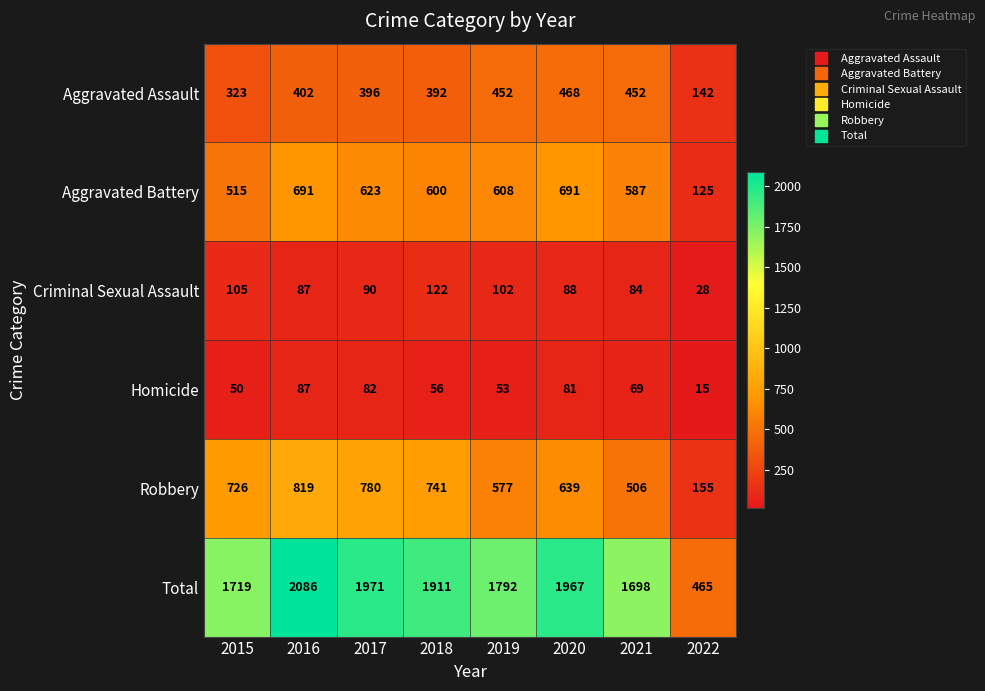

What is the average value of the Criminal Sexual Assault series?

88